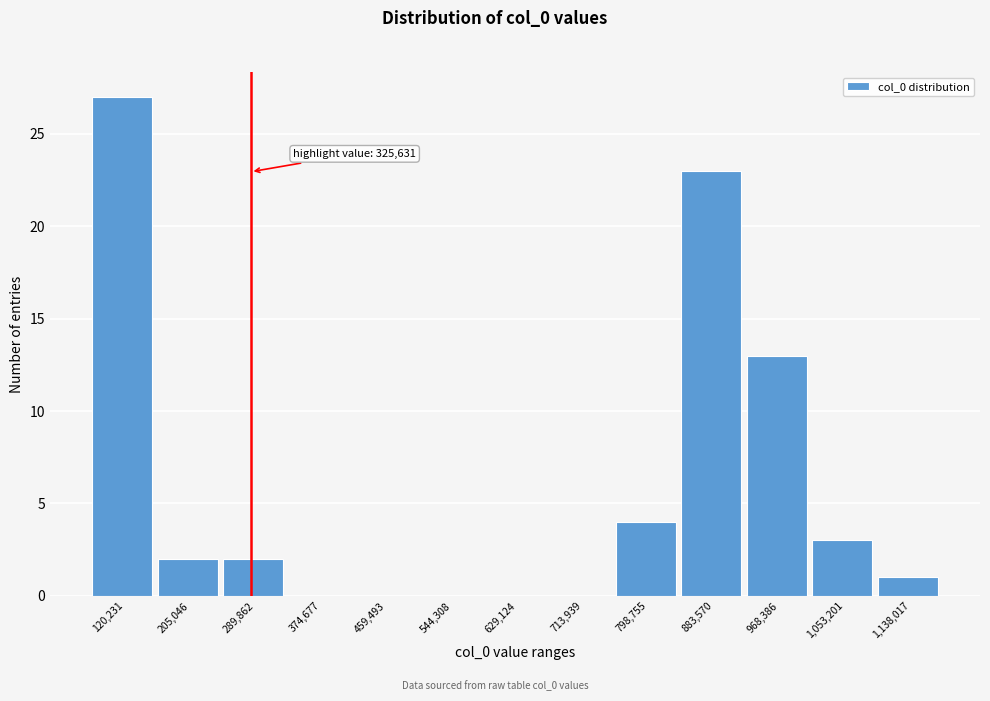

Reading left to right, extract all data points from this chart.

120,231=27	205,046=2	289,862=2	374,677=0	459,493=0	544,308=0	629,124=0	713,939=0	798,755=4	883,570=23	968,386=13	1,053,201=3	1,138,017=1